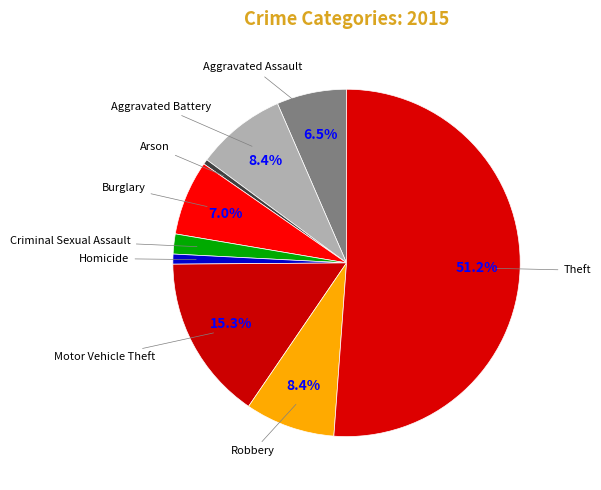

What is the largest slice in the pie chart?

Theft